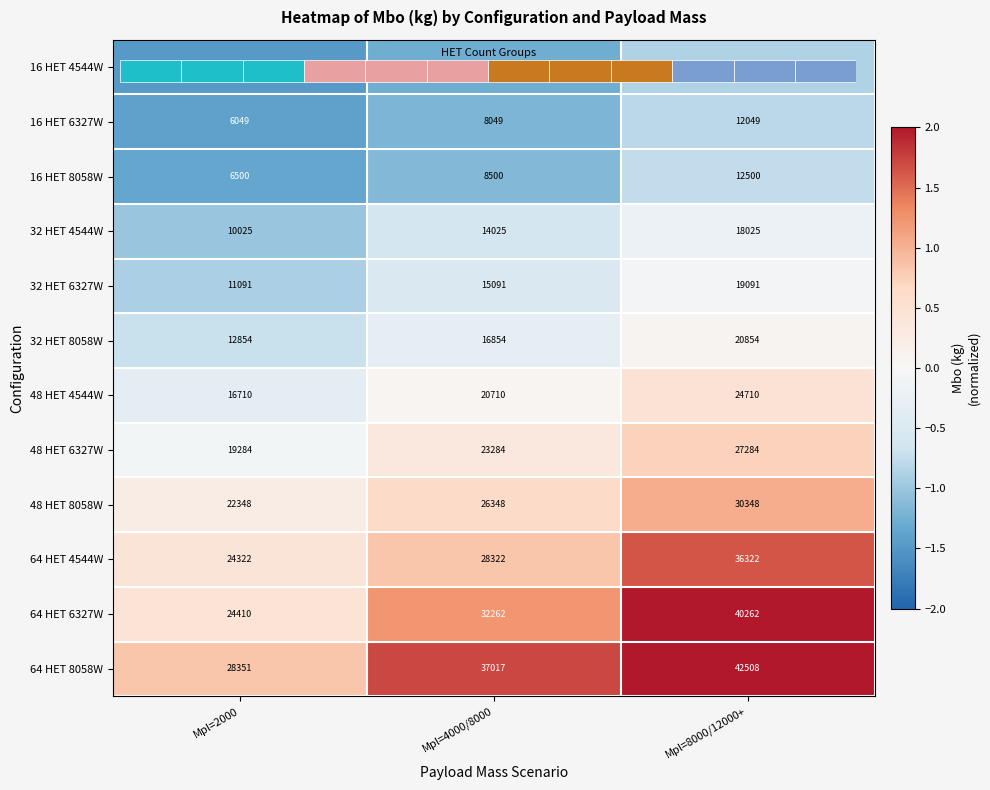

True or false: 16 HET 4544W has a value of -1.3 at Mpl=4000/8000.

True